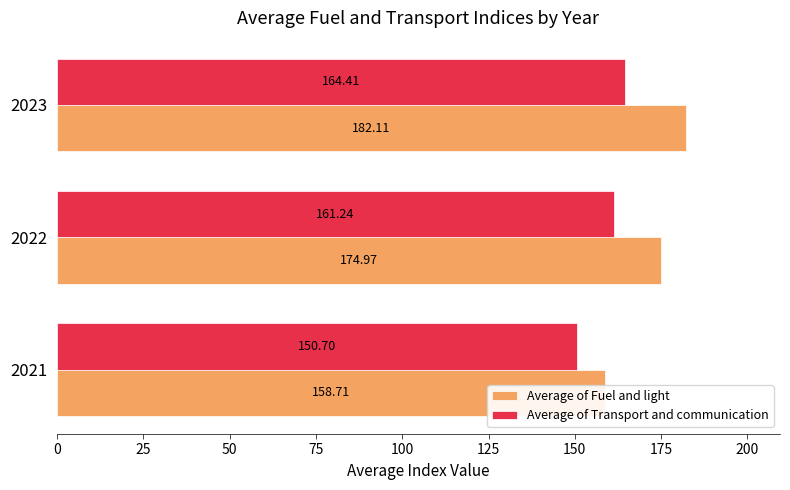

Is the value of Average of Fuel and light at 2023 greater than the value of Average of Transport and communication at 2022?

Yes